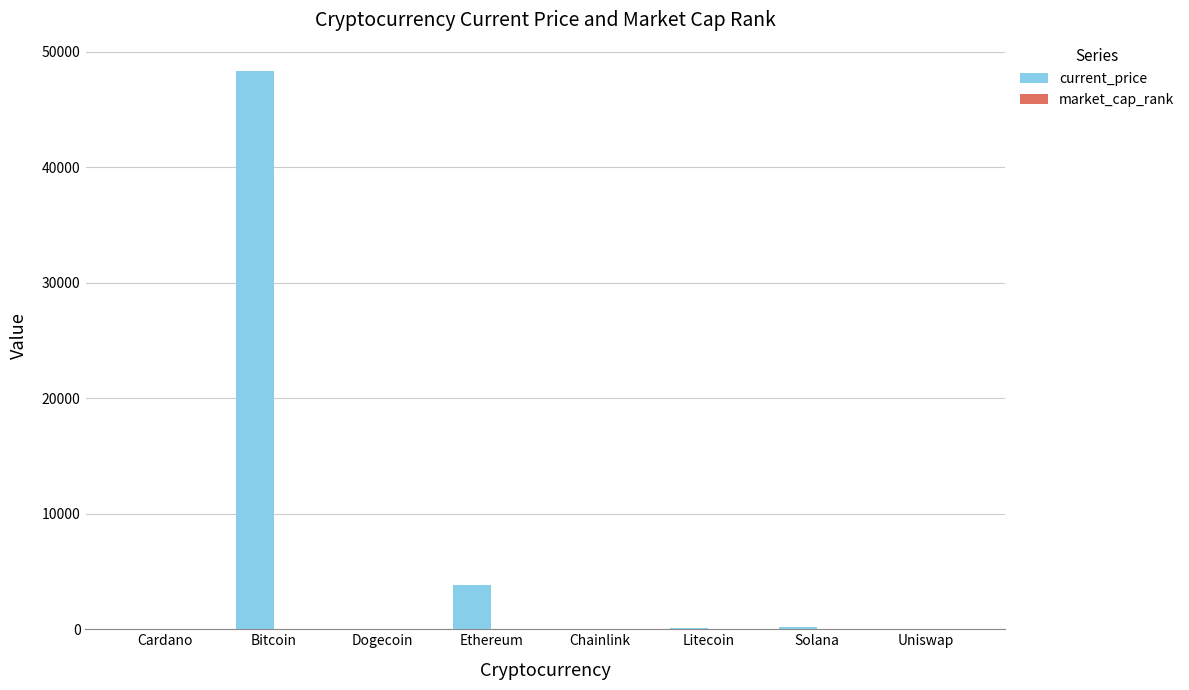

At which category is the sum across all series the highest?

Bitcoin